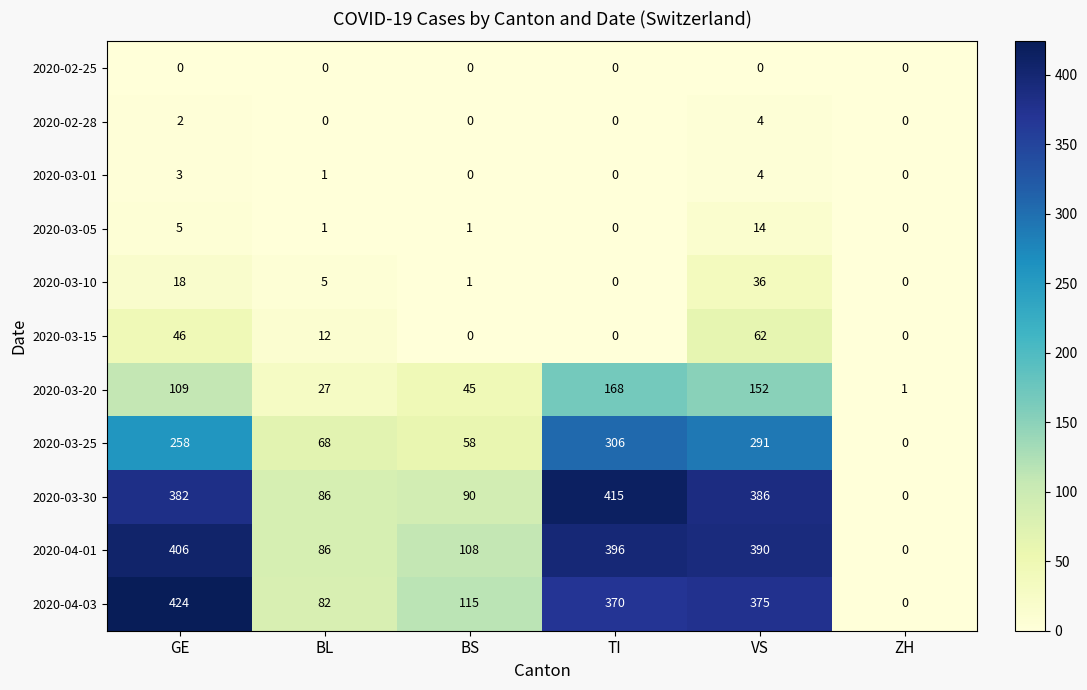

List the labels in order of 2020-03-30 value, largest first.

TI, VS, GE, BS, BL, ZH